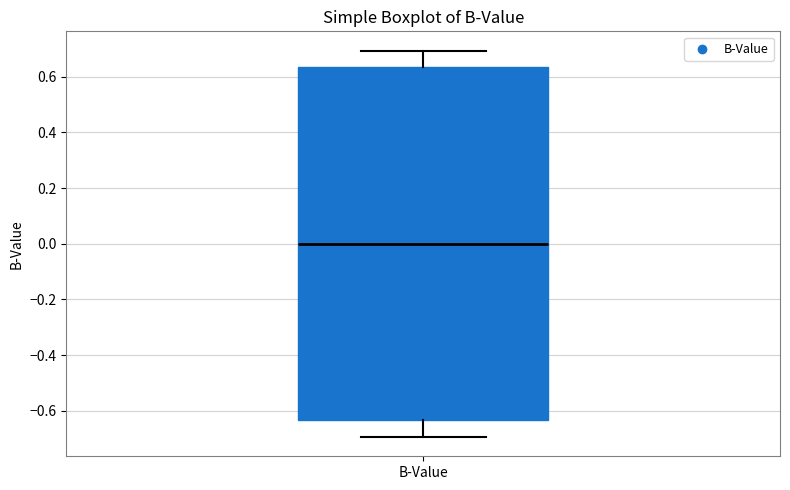

Read this box plot against the y-axis: the position of the median line, the range covered by the box, and the ends of both whiskers. The values are not printed on the chart, so give them approximately, as read against the axis.

median 0.00, box -0.64 to 0.64, whiskers -0.70 to 0.70